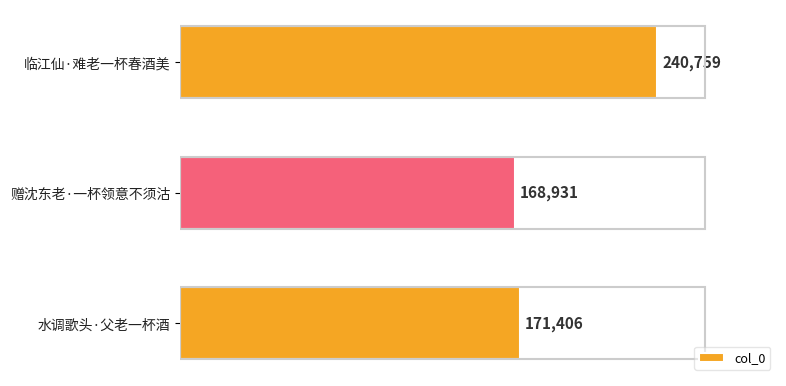

Reading bottom to top, what are all the values shown in this chart?

171406	168931	240759